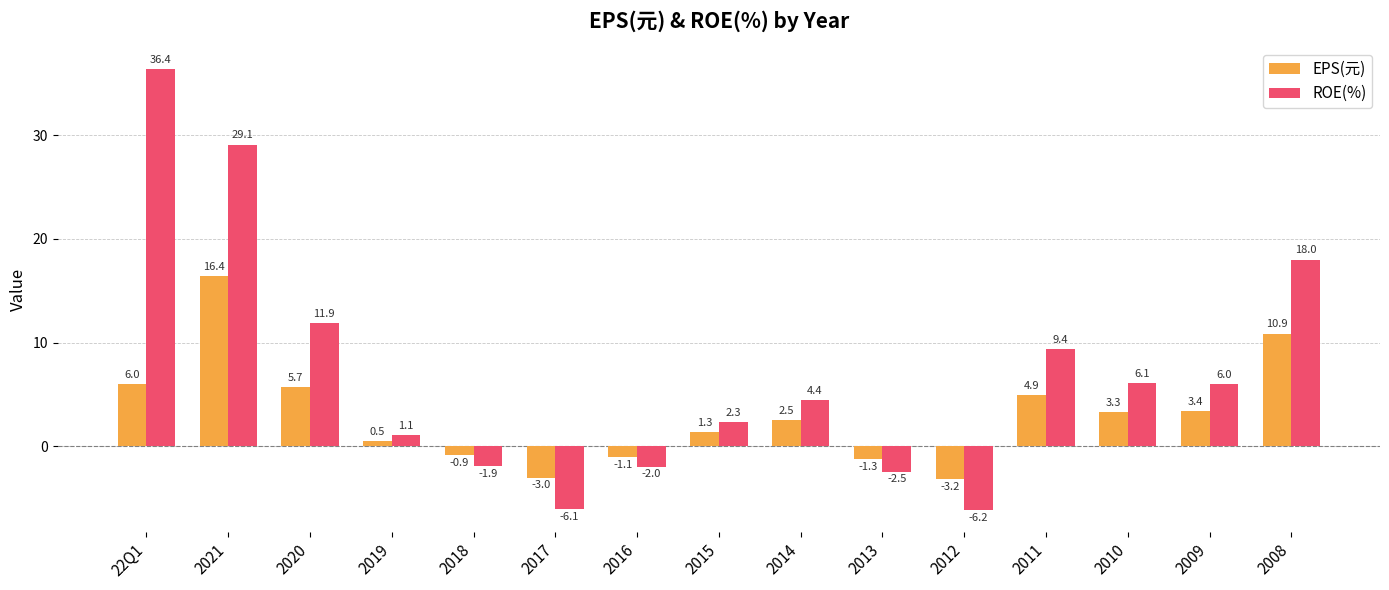

At which label is ROE(%) closest to 15?

2008